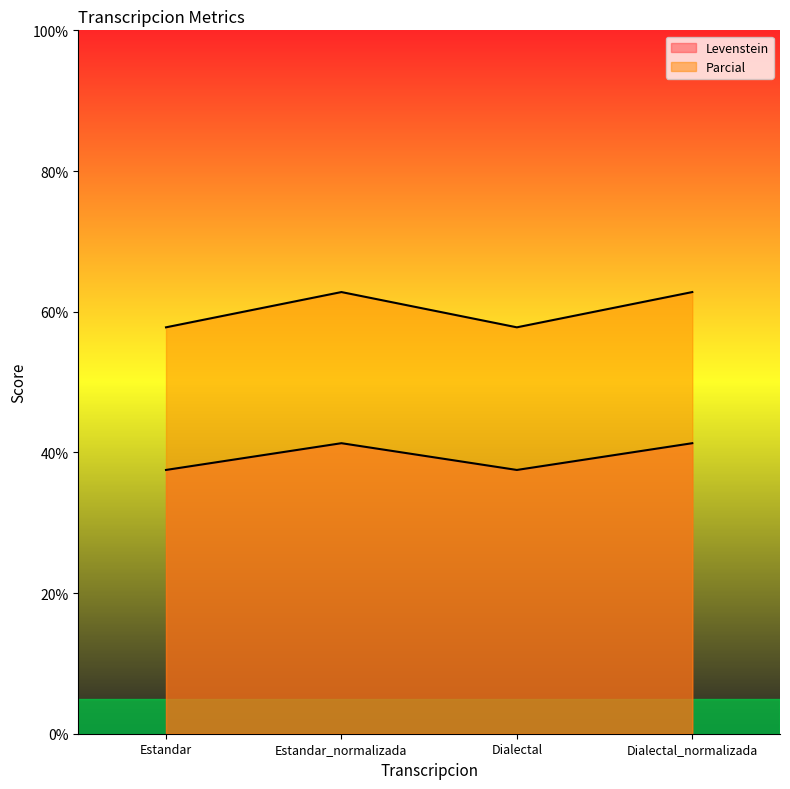

Which series has the largest range (max minus min)?

Parcial